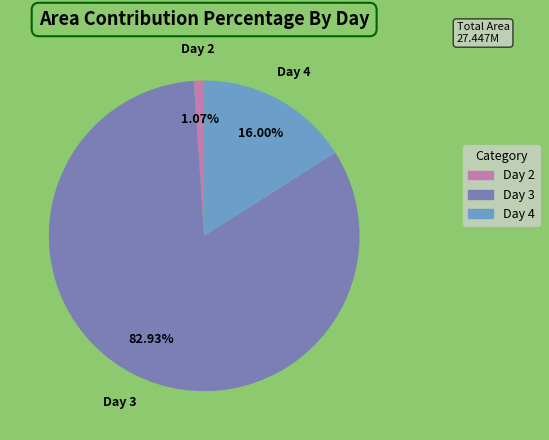

To the nearest percent, what is the difference between the largest and smallest slice percentages?

82%